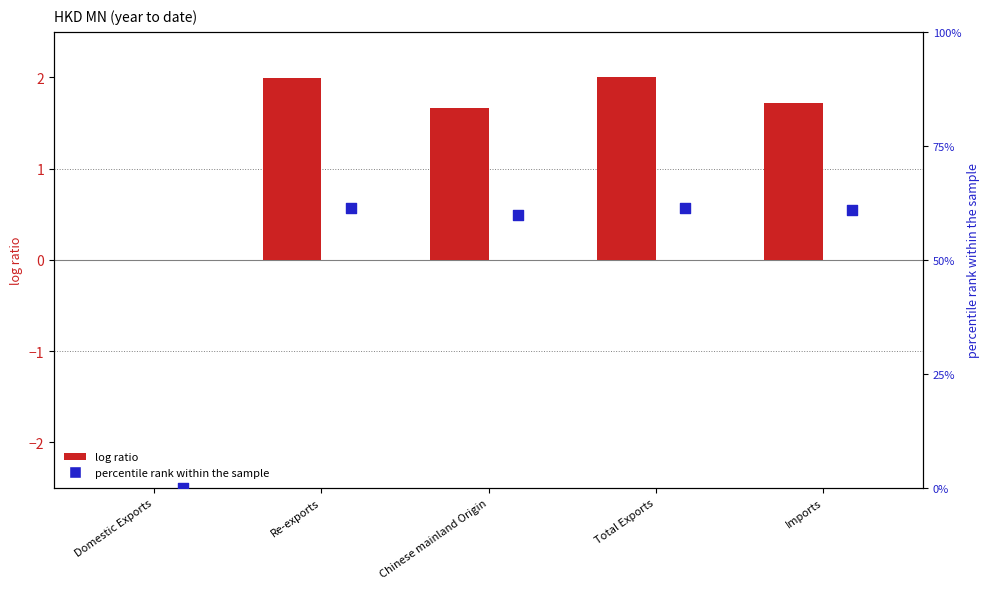

Which series reaches the maximum Y coordinate?

percentile rank within sample